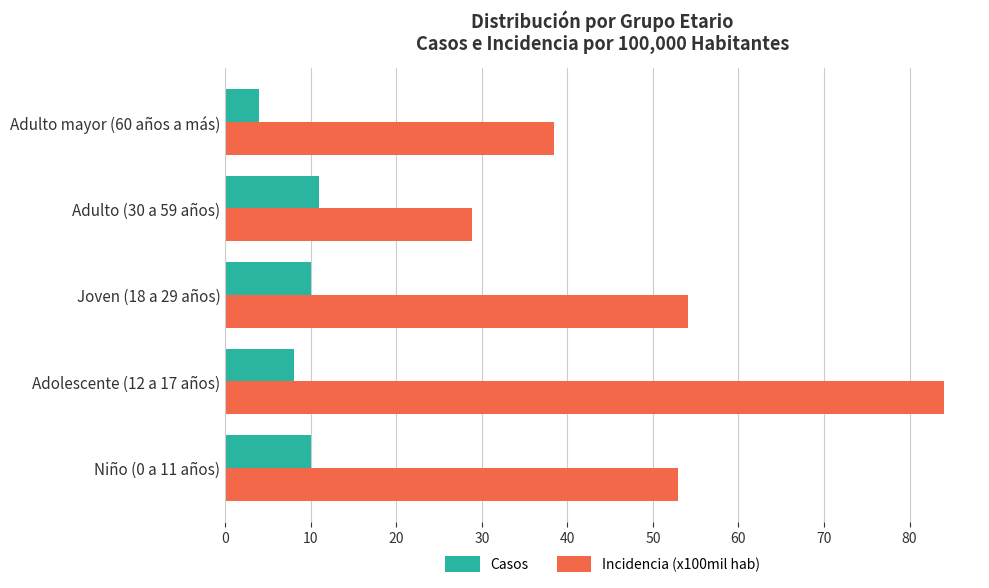

List the series in order of their overall mean, lowest first.

Casos, Incidencia (x100mil hab)